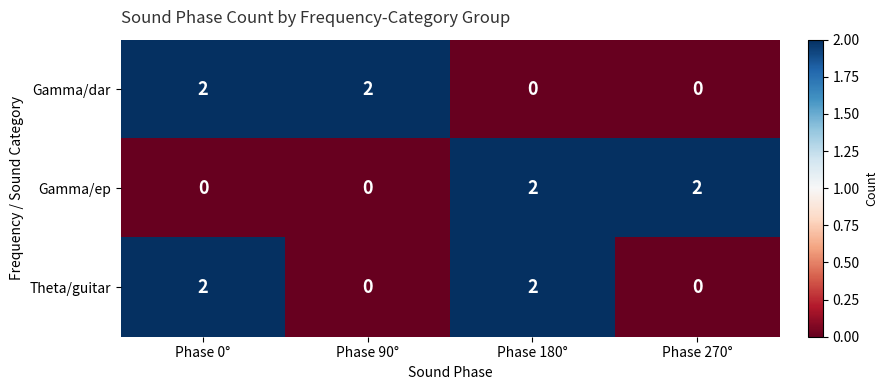

How many Gamma/dar values are between 0 and 2?

4